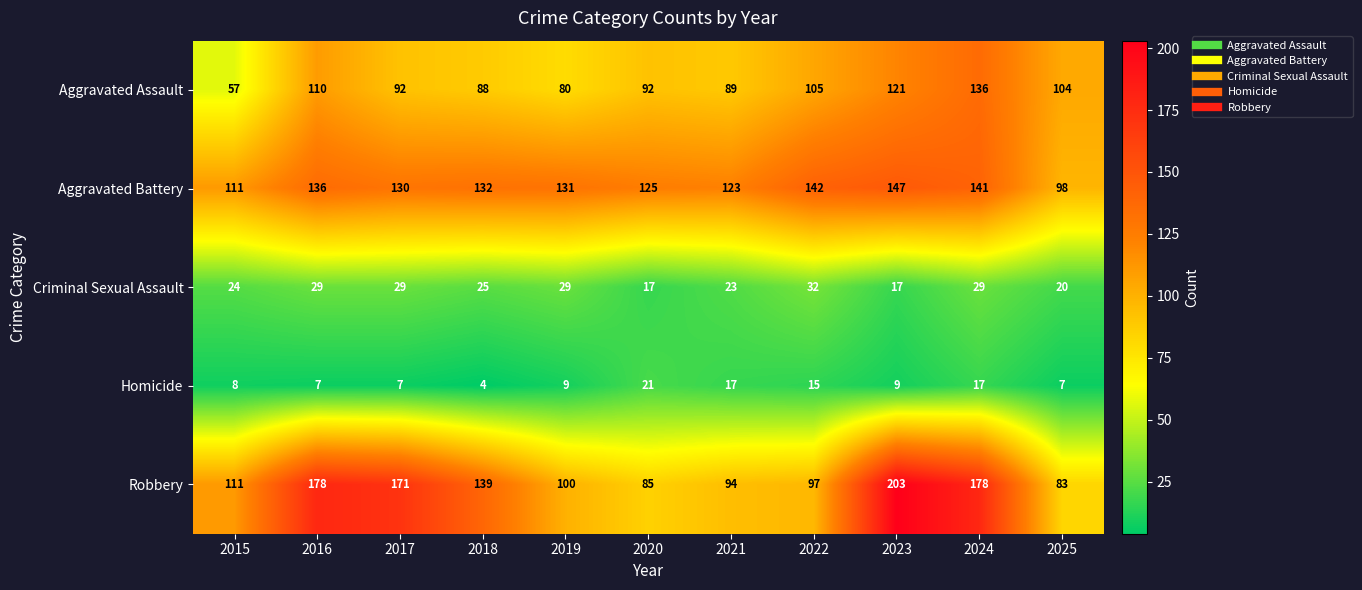

Which category has the highest value across all series?

2023